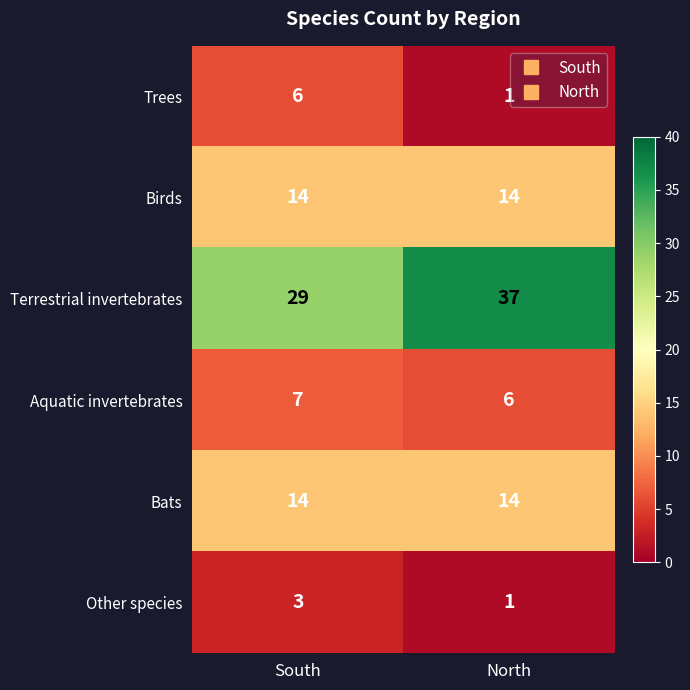

What is the difference between the highest and lowest values at South?

26